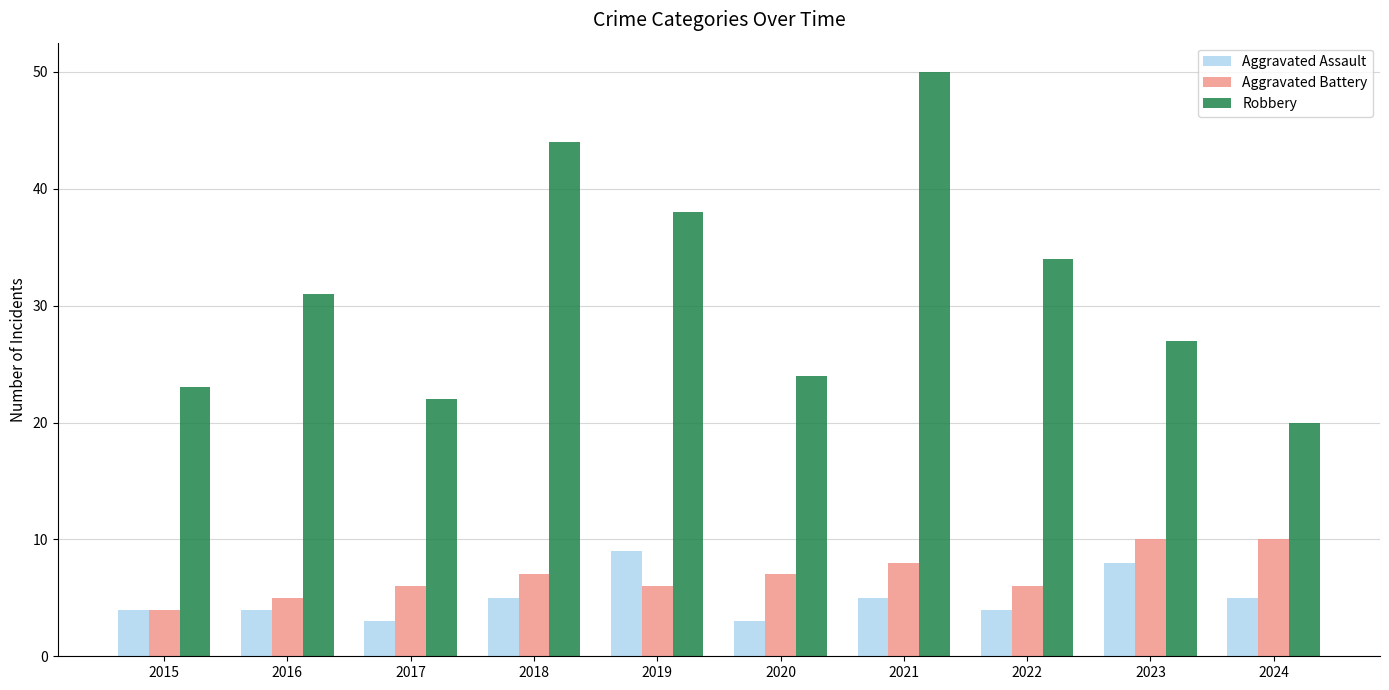

Count the Aggravated Assault values in the range 4 to 5.

6